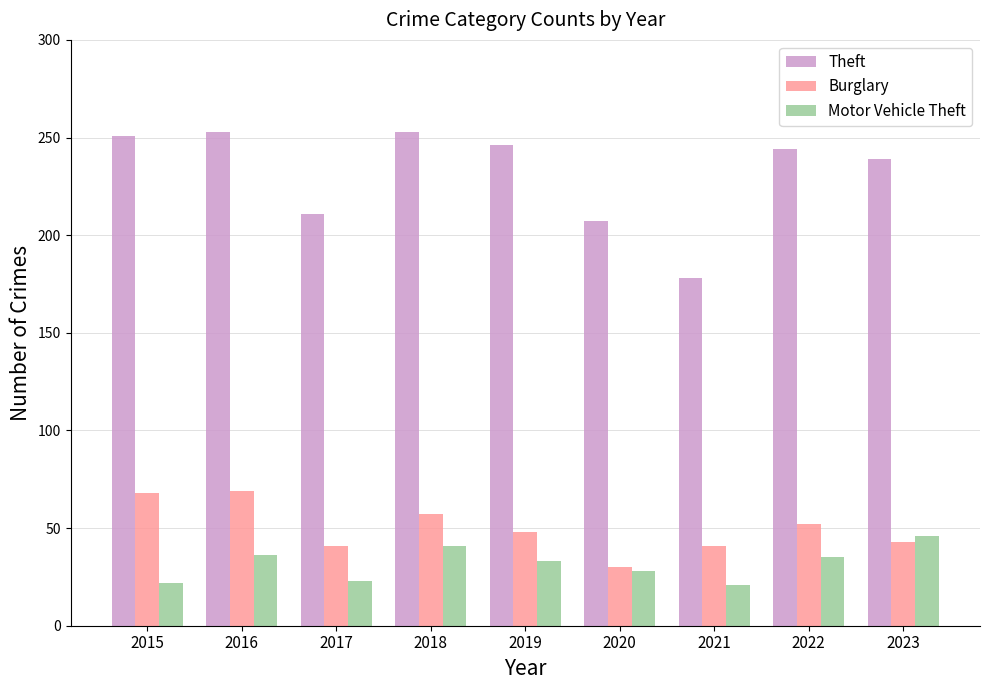

What is the value of the Theft bar at the 2nd from the left?

253